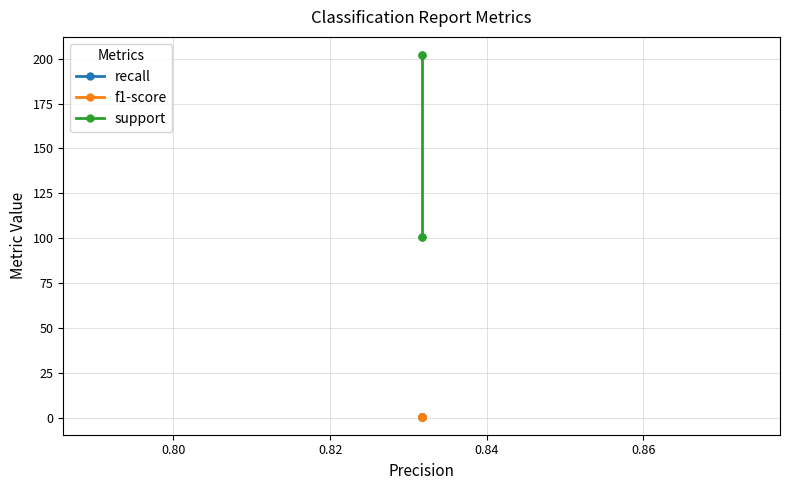

How many data points does each series have?

4